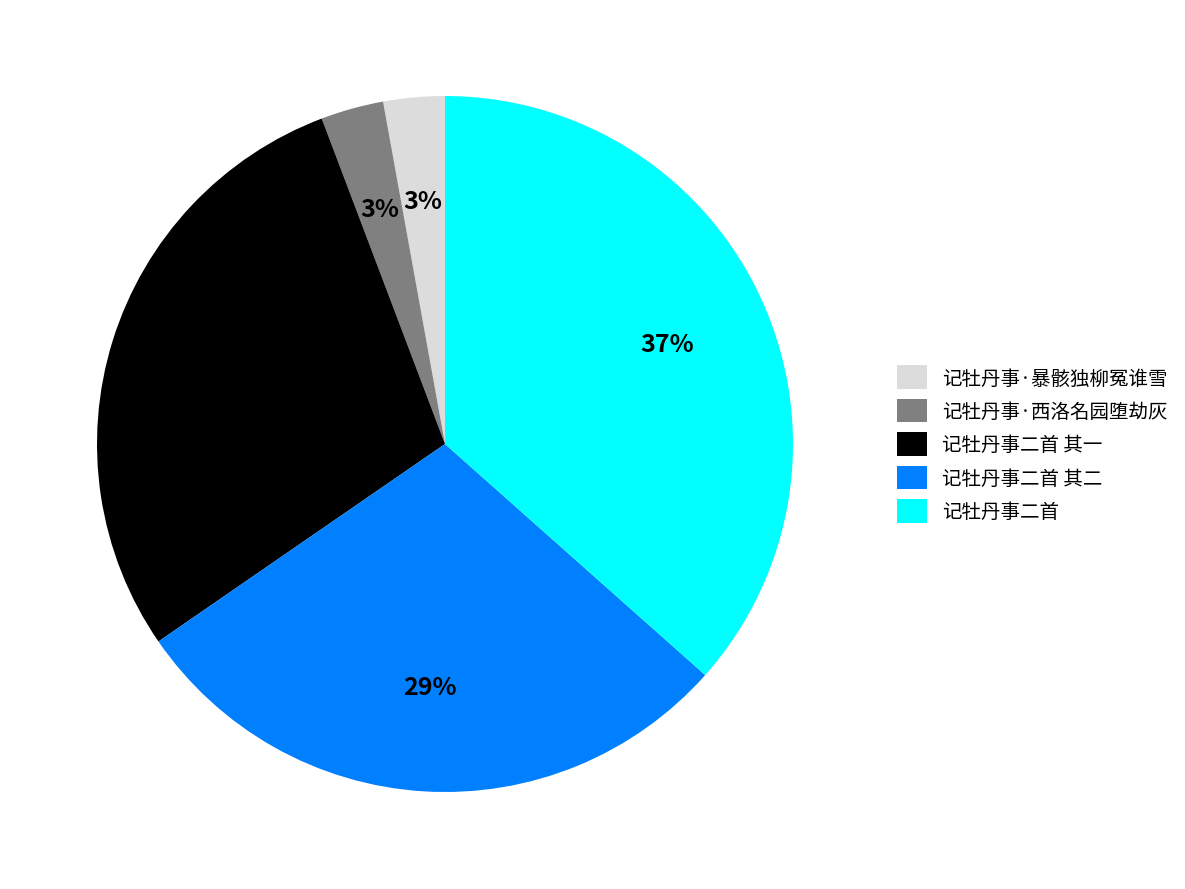

To the nearest percent, what portion does 记牡丹事·暴骸独柳冤谁雪 represent?

3%